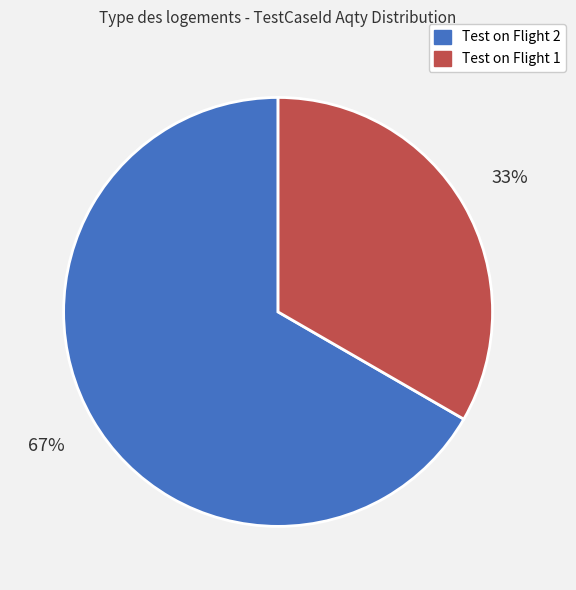

What is the smallest slice in the pie chart?

Test on Flight 1